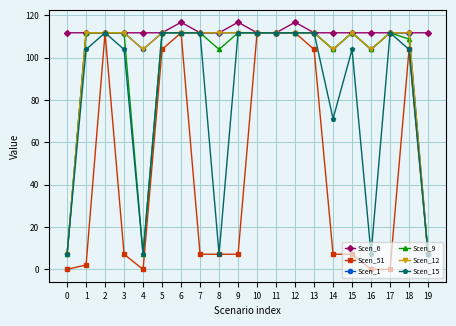

What is the value of the Scen_15 point at the 2nd from the left?

103.9